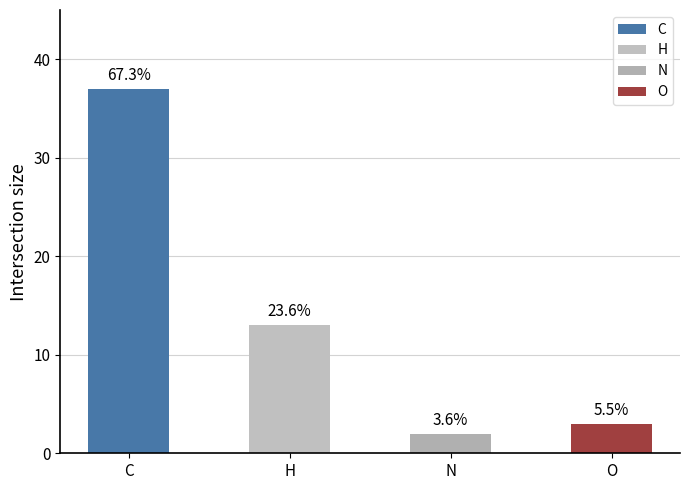

List the labels in order of value, largest first.

C, H, O, N